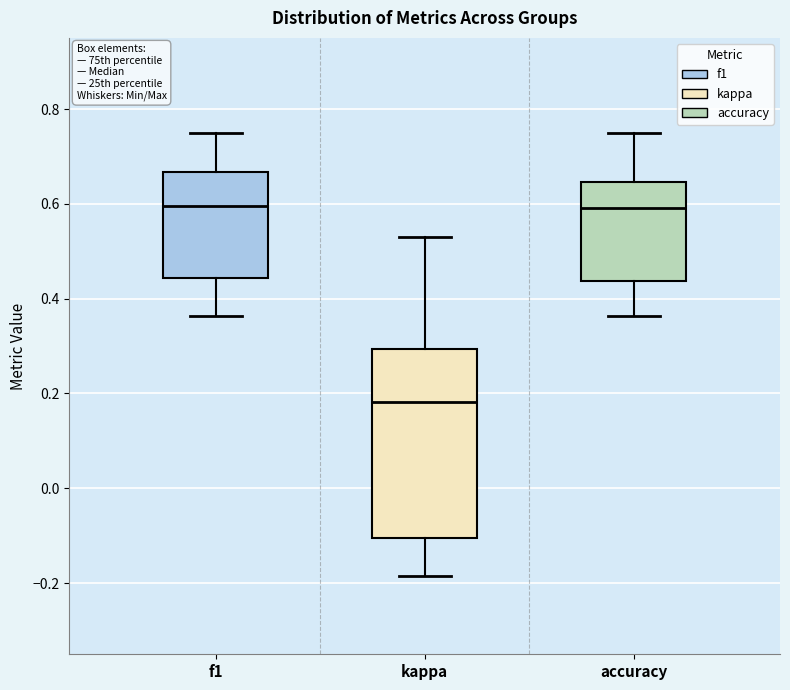

Where does the median line of the box for accuracy sit on the y-axis? The values are not printed on the chart, so give them approximately, as read against the axis.

0.60